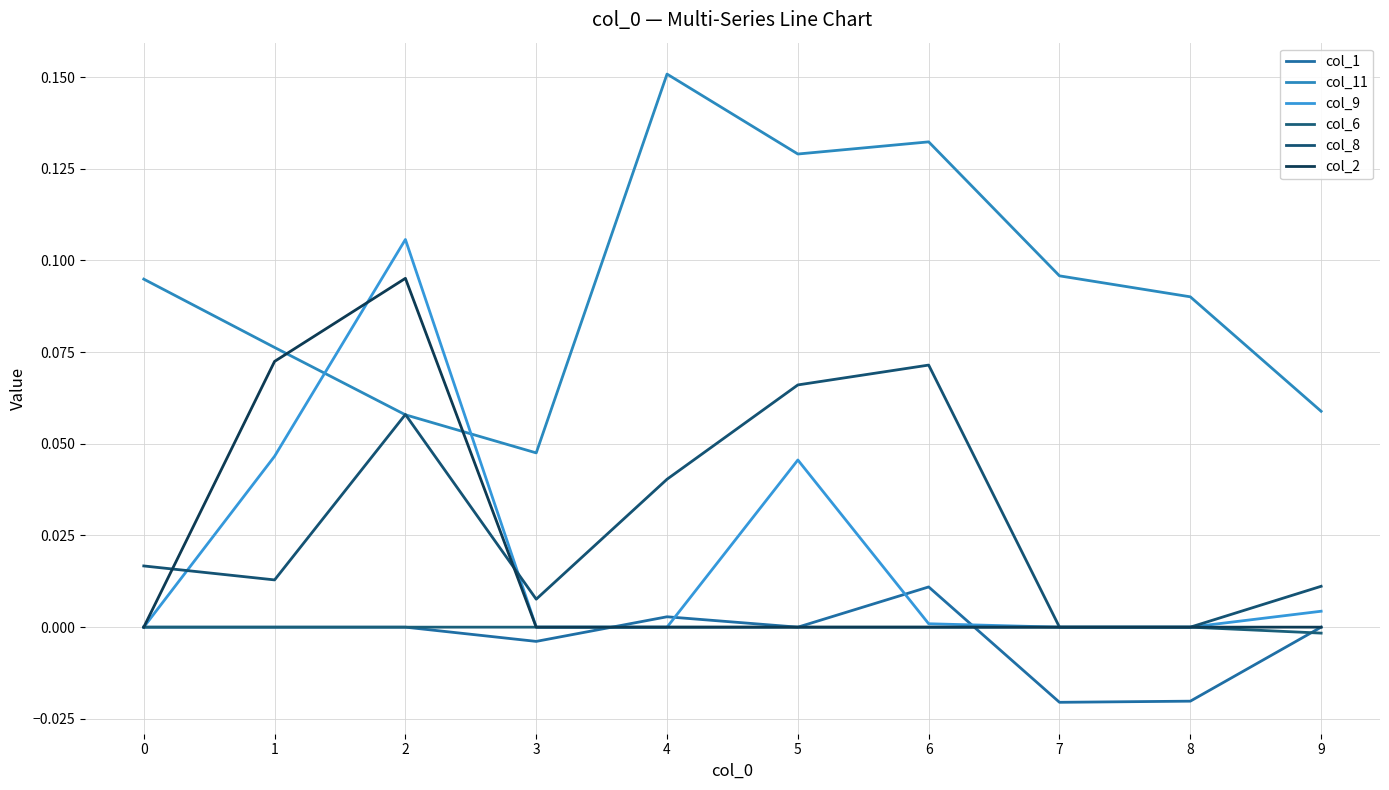

At which label does col_9 reach its peak?

2